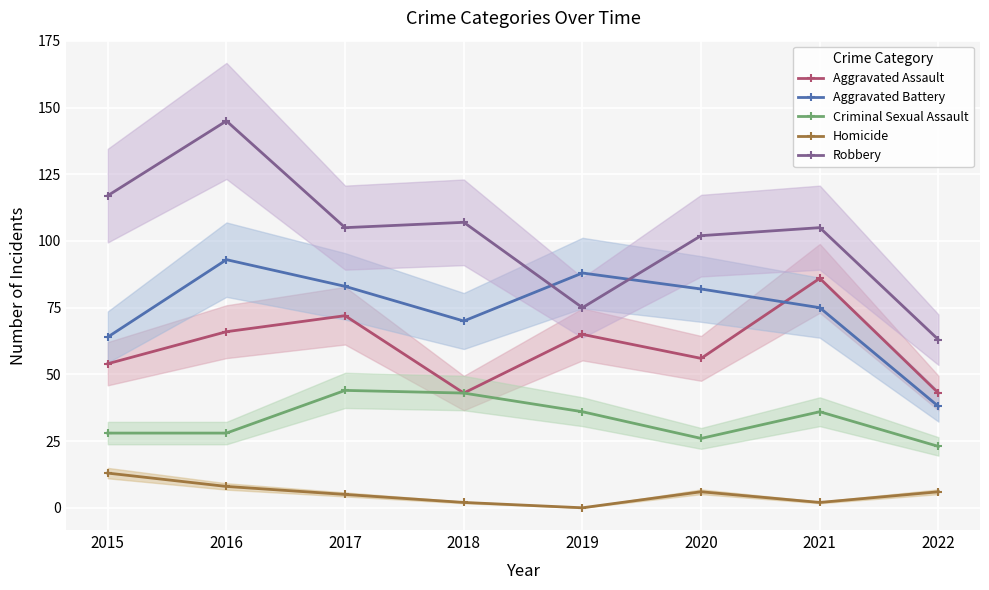

What is the greatest value displayed?

145